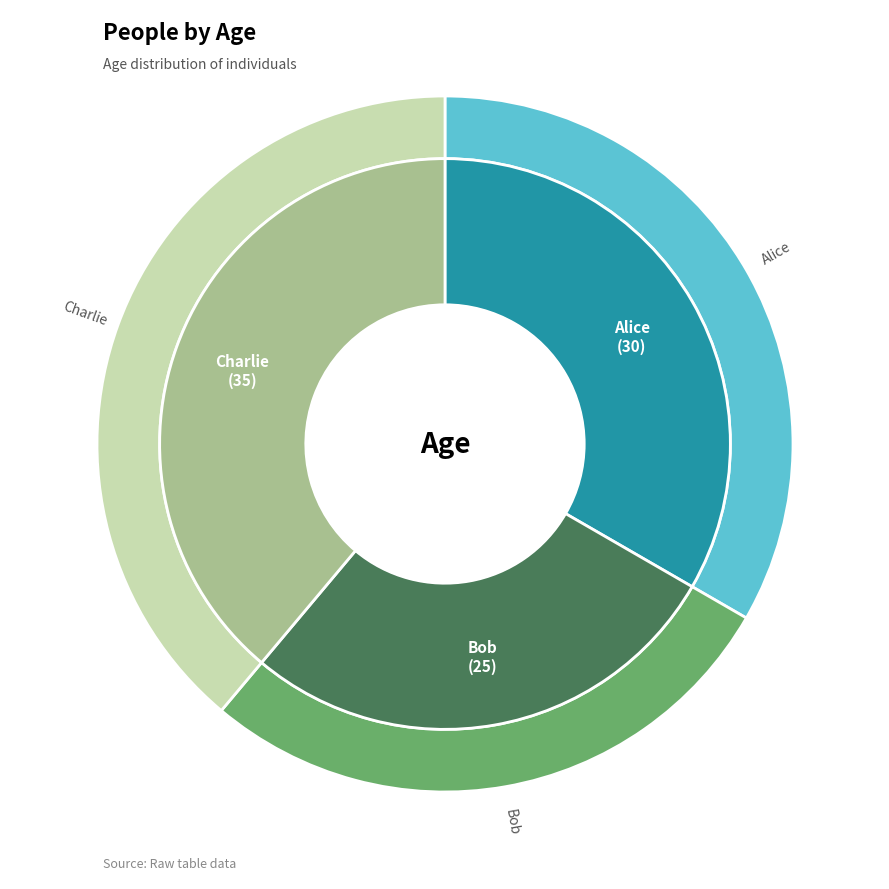

Is Bob the majority of the pie?

No